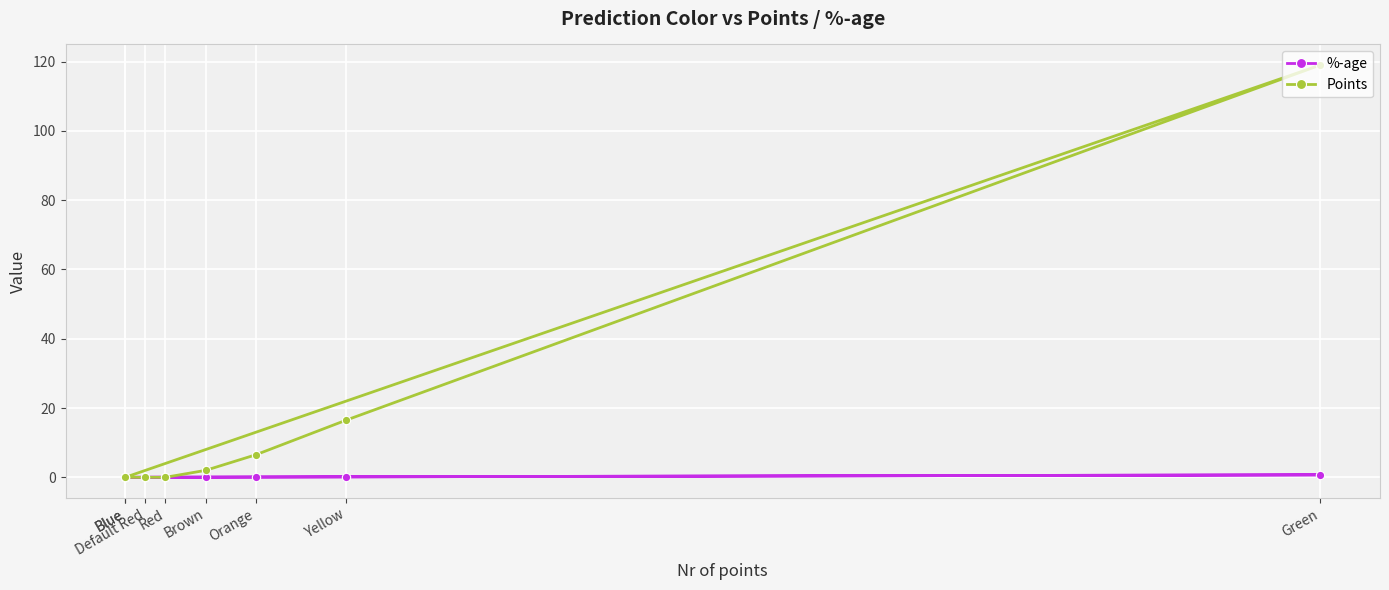

What are all the series names shown in the legend?

%-age, Points